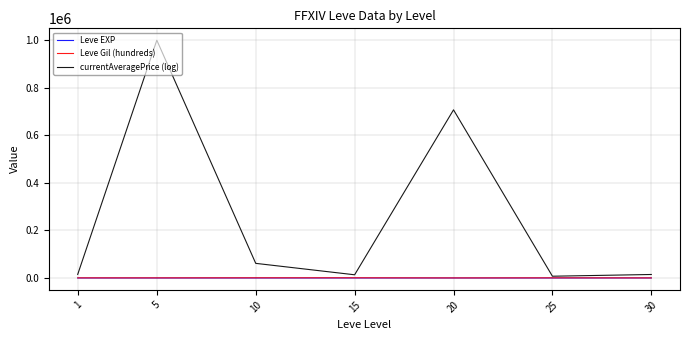

How many categories are shown in the chart?

7